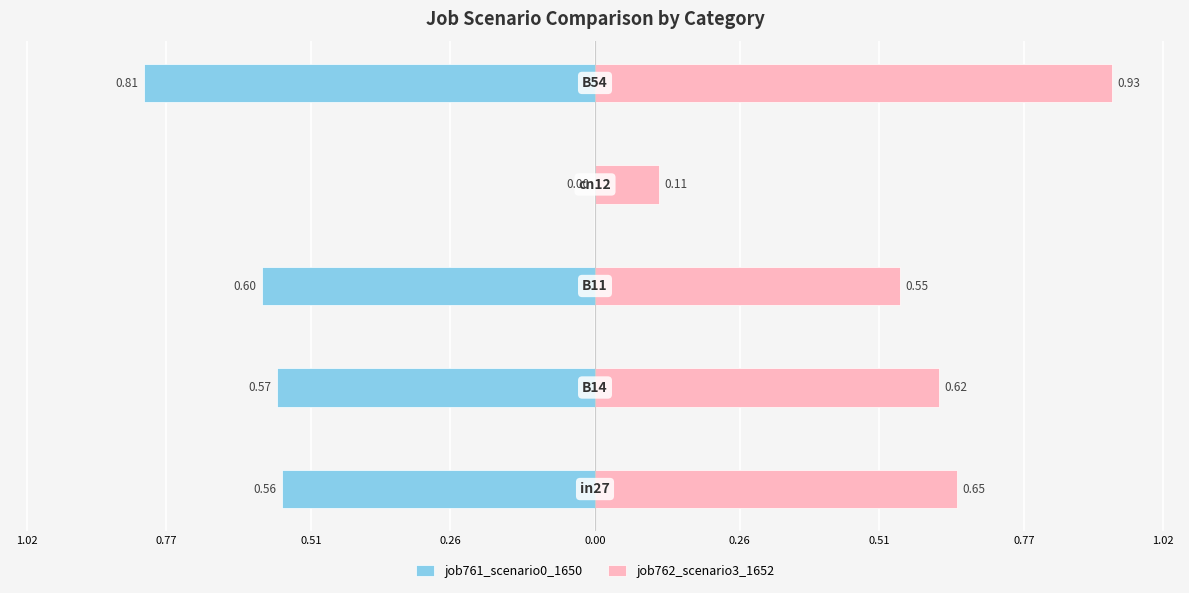

How many data points in job761_scenario0_1650 are less than 0?

4